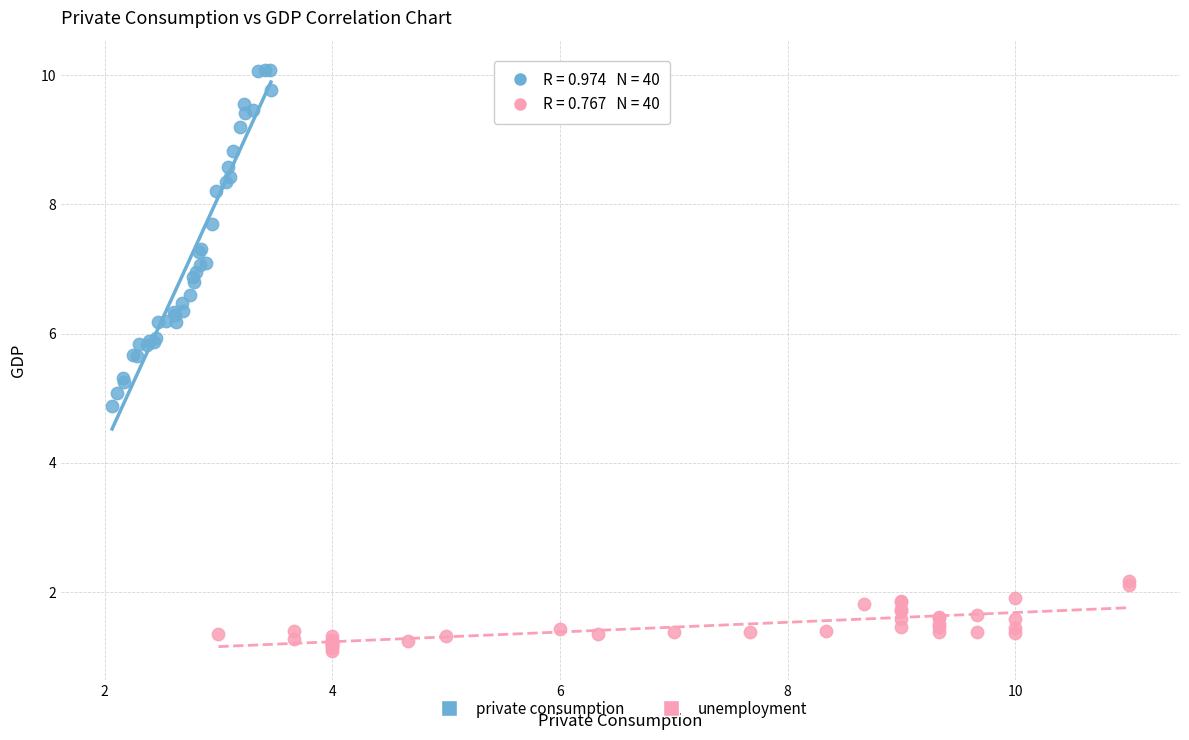

Which series reaches the minimum Y coordinate?

unemployment